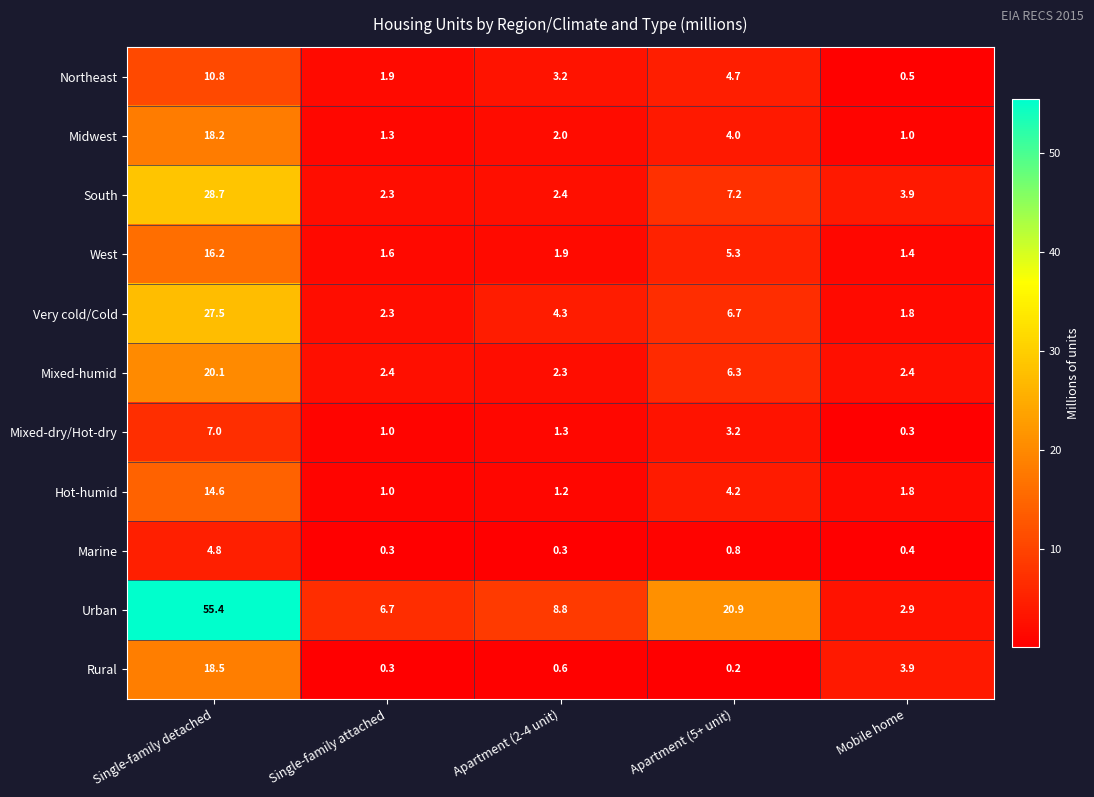

What is the difference between the highest and lowest values at Apartment (5+ unit)?

20.7